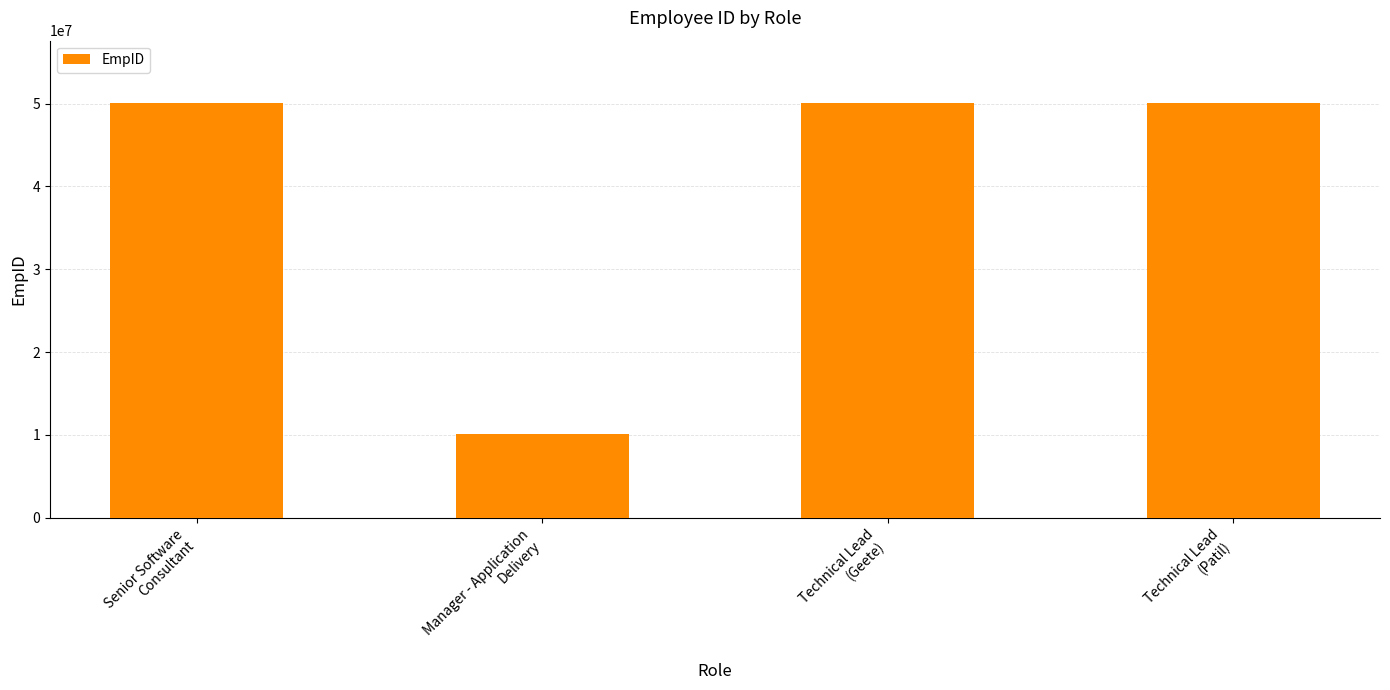

Where does the data first go above 50079085?

Senior Software
Consultant